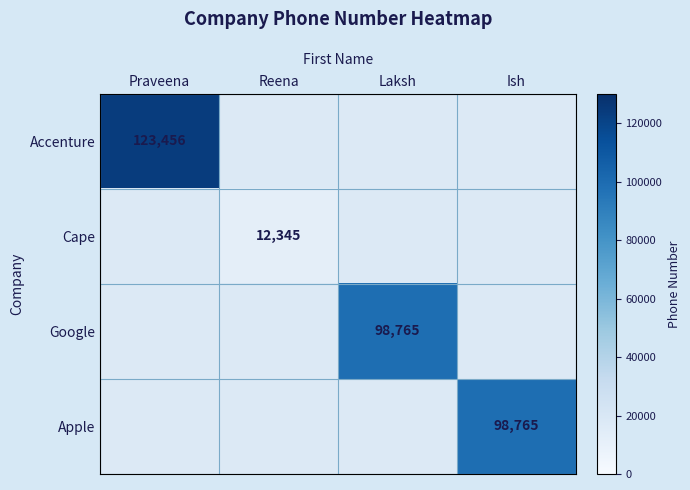

The value of Apple at Ish is 145668. True or false?

False